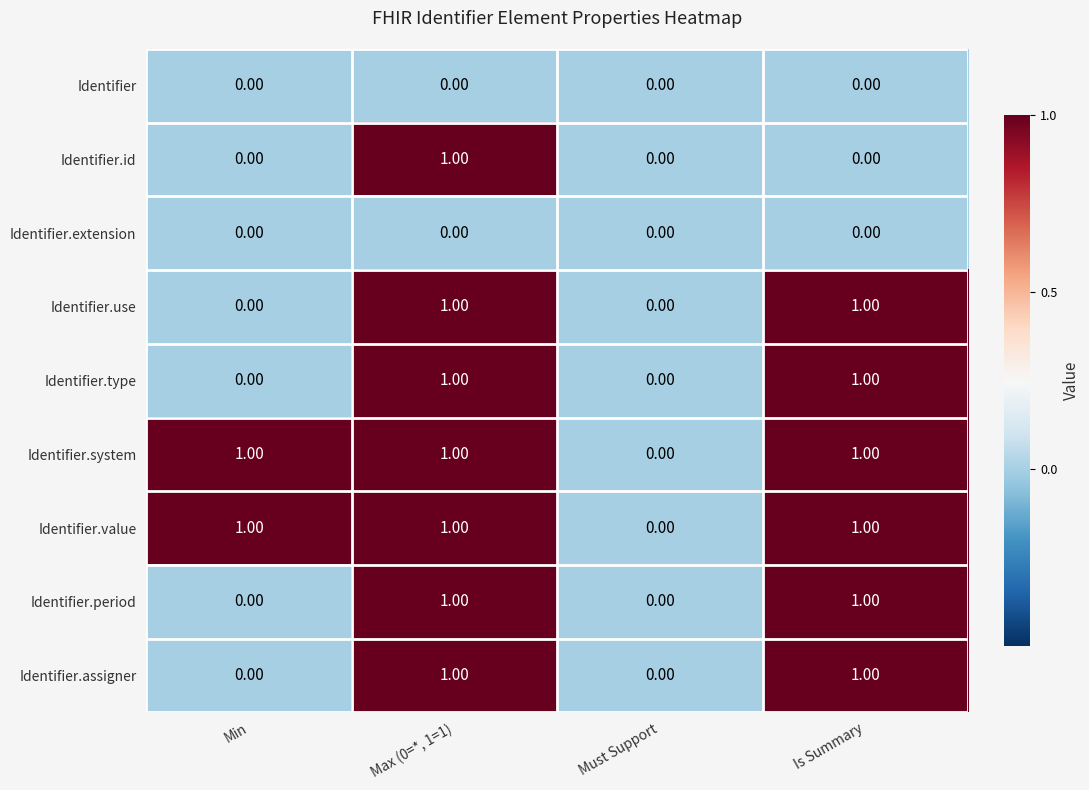

At which category is the sum across all series the highest?

Max (0=*, 1=1)